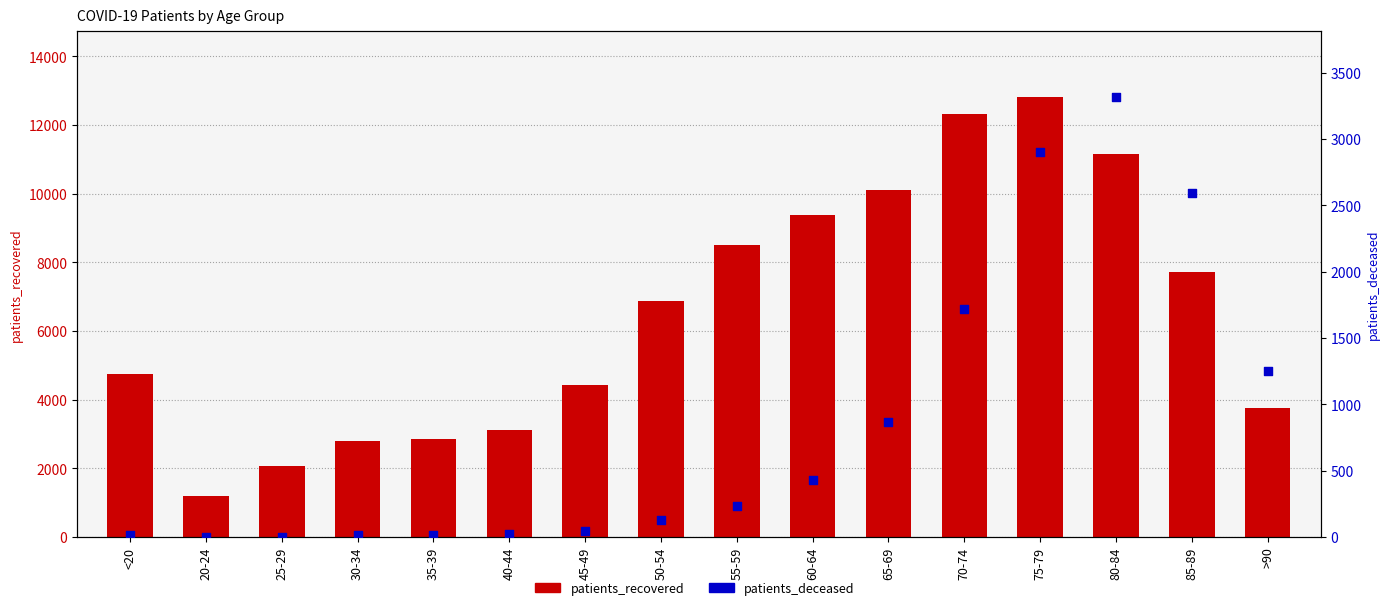

Which series contains the highest Y value?

patients_recovered